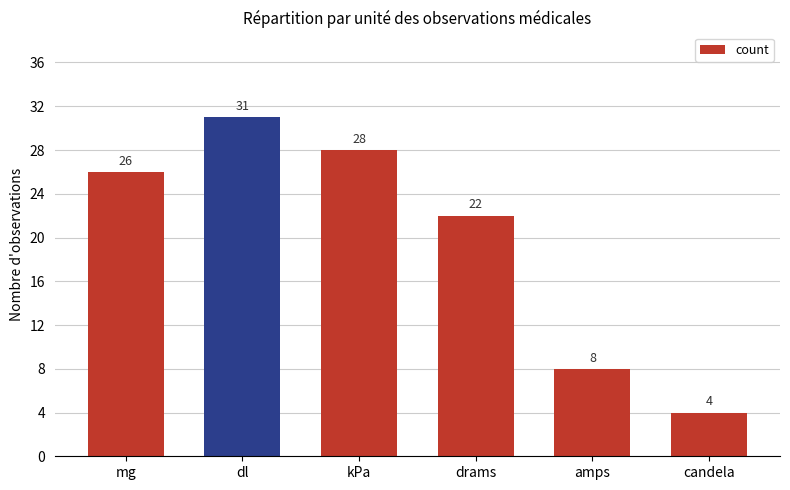

What is the value of the 4th bar from the left?

22